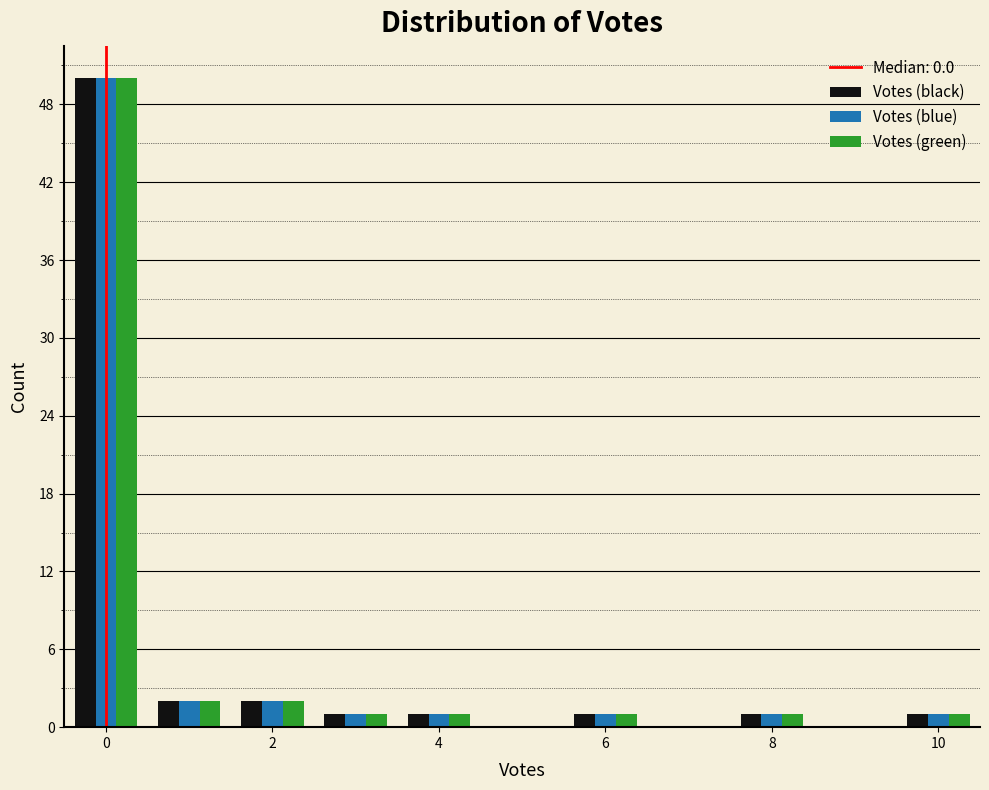

What is the height of the Votes (green) bar covering 9.5 to 10.5 on the x-axis? Neither the bar edges nor the heights are printed on the chart, so give them approximately, as read against the axes.

1